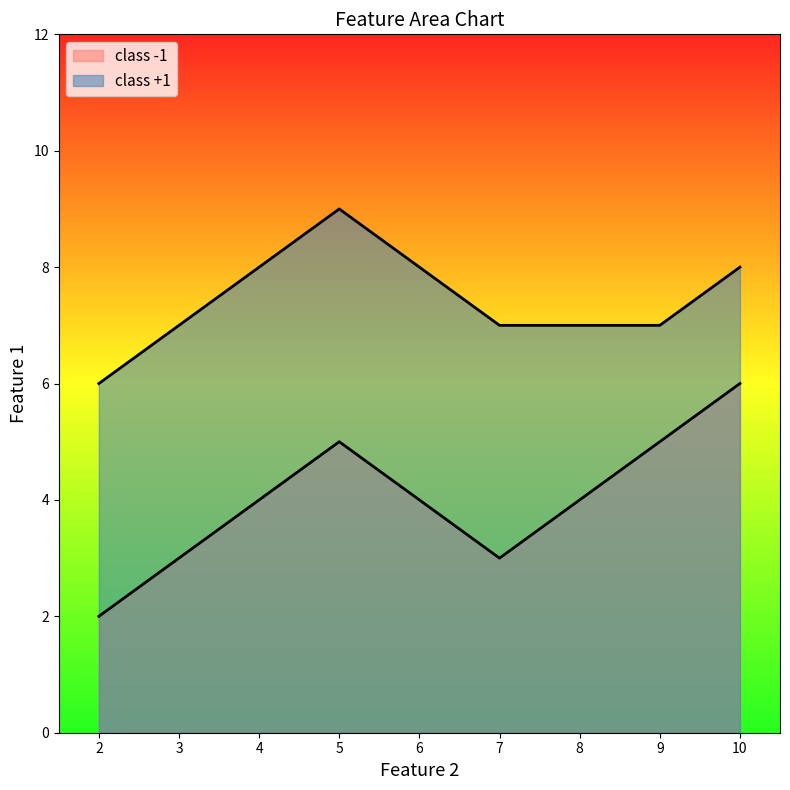

How many lines are shown in the chart?

2